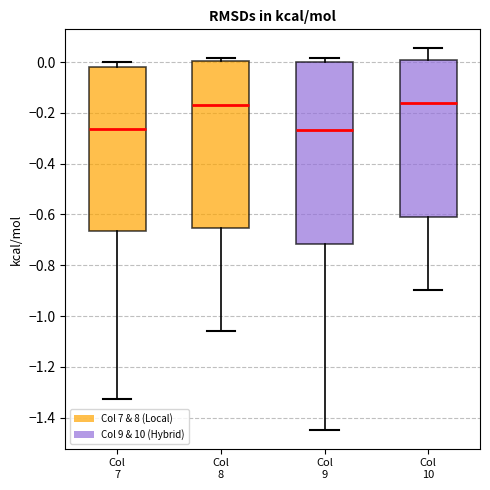

Reading left to right, read every box against the y-axis: the position of its median line, the range the box covers, and the ends of its whiskers. The values are not printed on the chart, so give them approximately, as read against the axis.

Col 7: median -0.26, box -0.66 to -0.02, whiskers -1.32 to 0.00
Col 8: median -0.16, box -0.66 to 0.00, whiskers -1.06 to 0.02
Col 9: median -0.26, box -0.72 to 0.00, whiskers -1.44 to 0.02
Col 10: median -0.16, box -0.62 to 0.00, whiskers -0.90 to 0.06